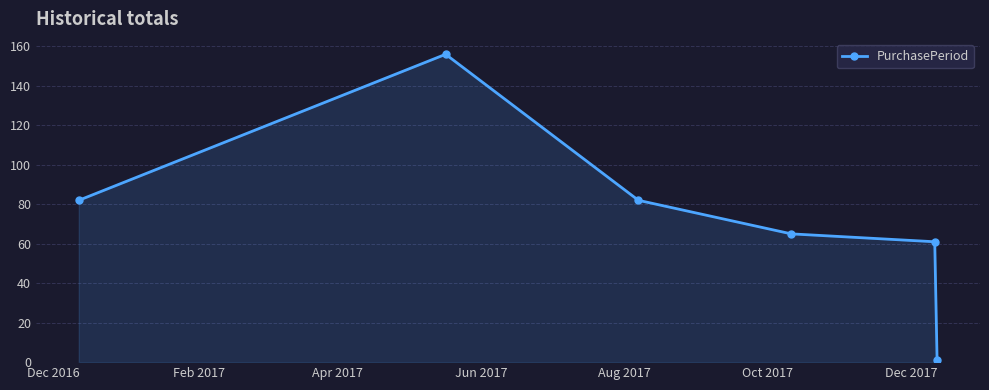

What is the value of the 5th point from the left?

61